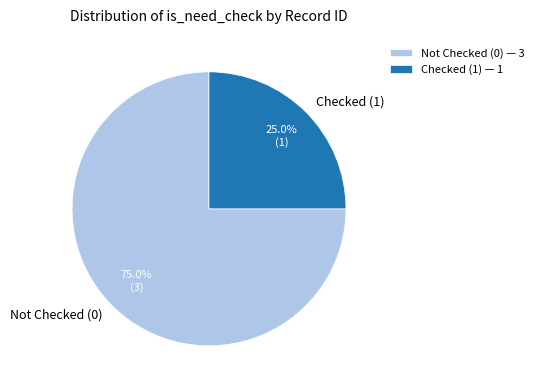

Do Checked (1) and Not Checked (0) together represent more than half of the pie?

Yes